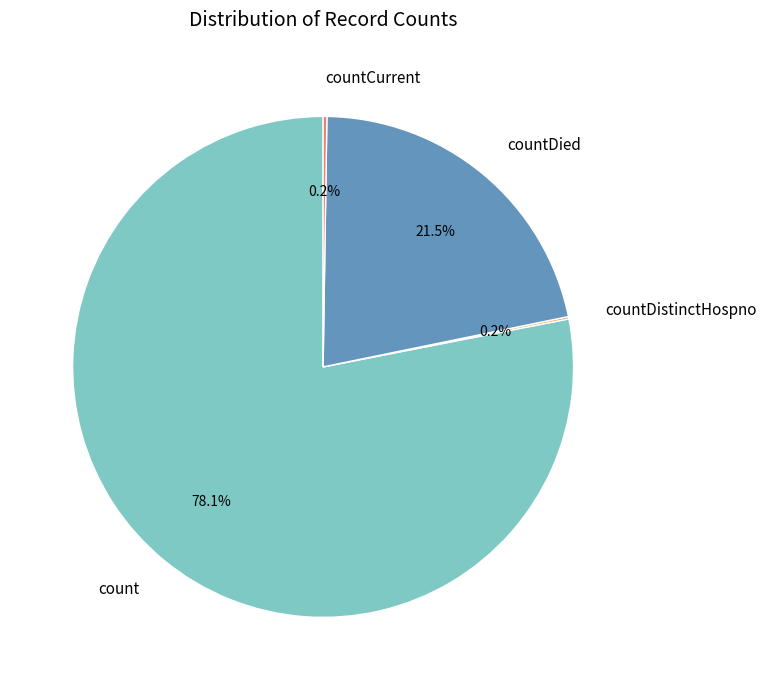

Which category has the biggest portion of the pie?

count